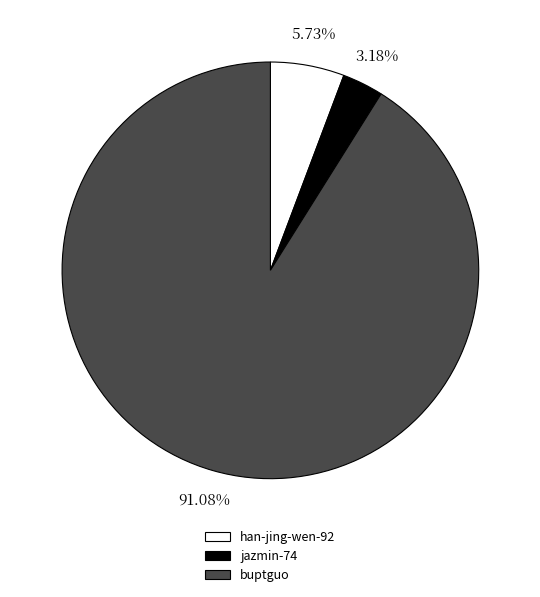

The jazmin-74 slice represents 18% of the pie. True or false?

False